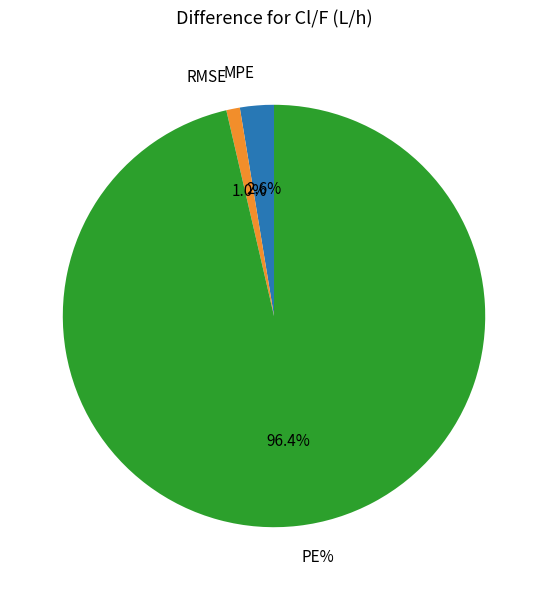

Which slice represents more than half of the pie?

PE%